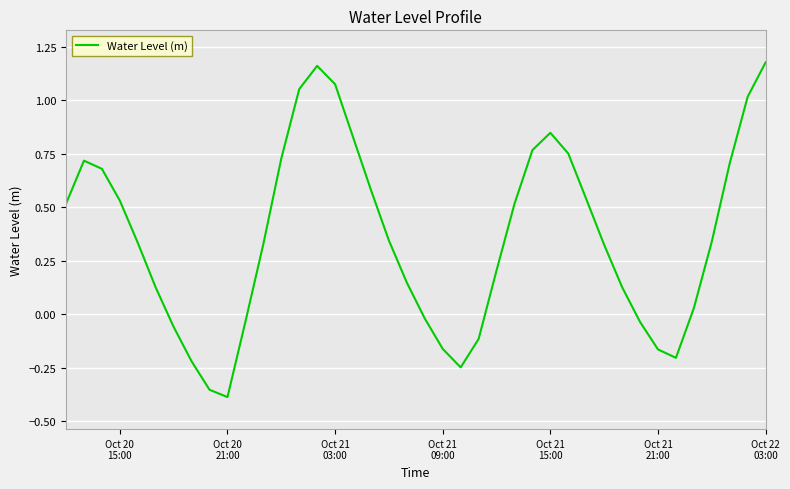

What is the difference between the maximum and minimum values?

1.6